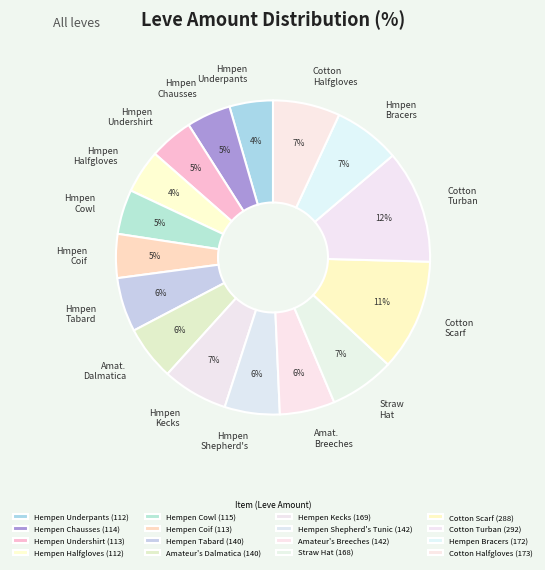

Is Amateur's Dalmatica the majority of the pie?

No